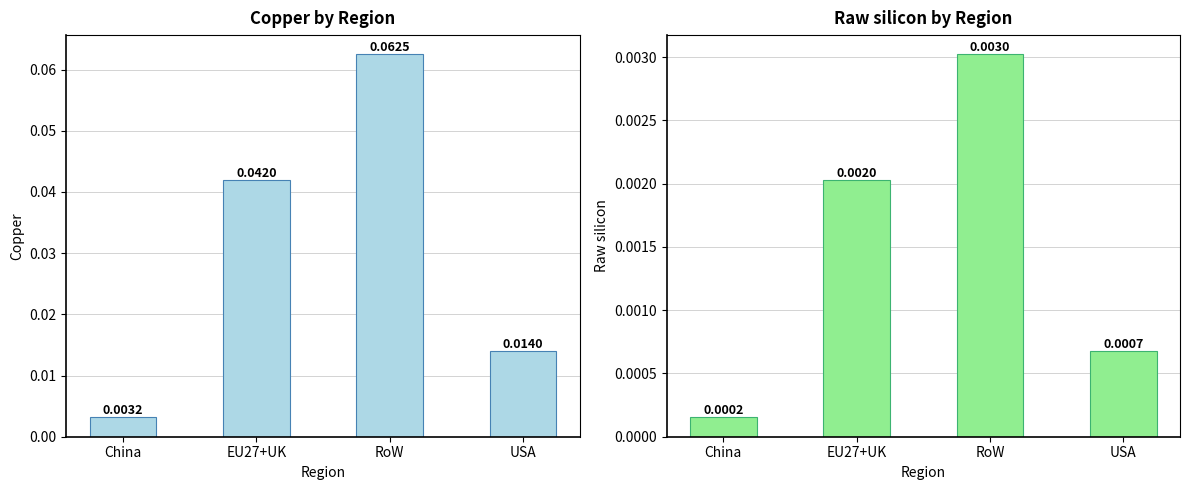

What are all the series names shown in the legend?

Copper, Raw silicon